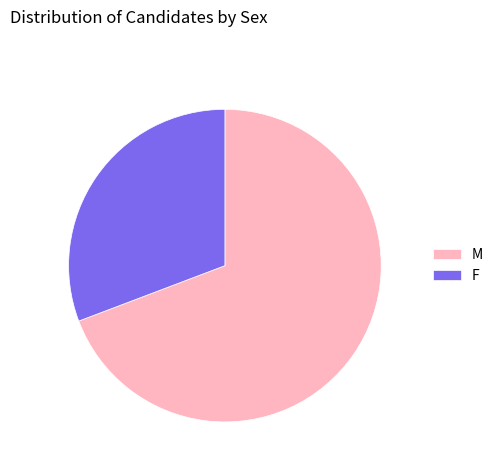

Is there any slice that represents more than half of the pie?

Yes